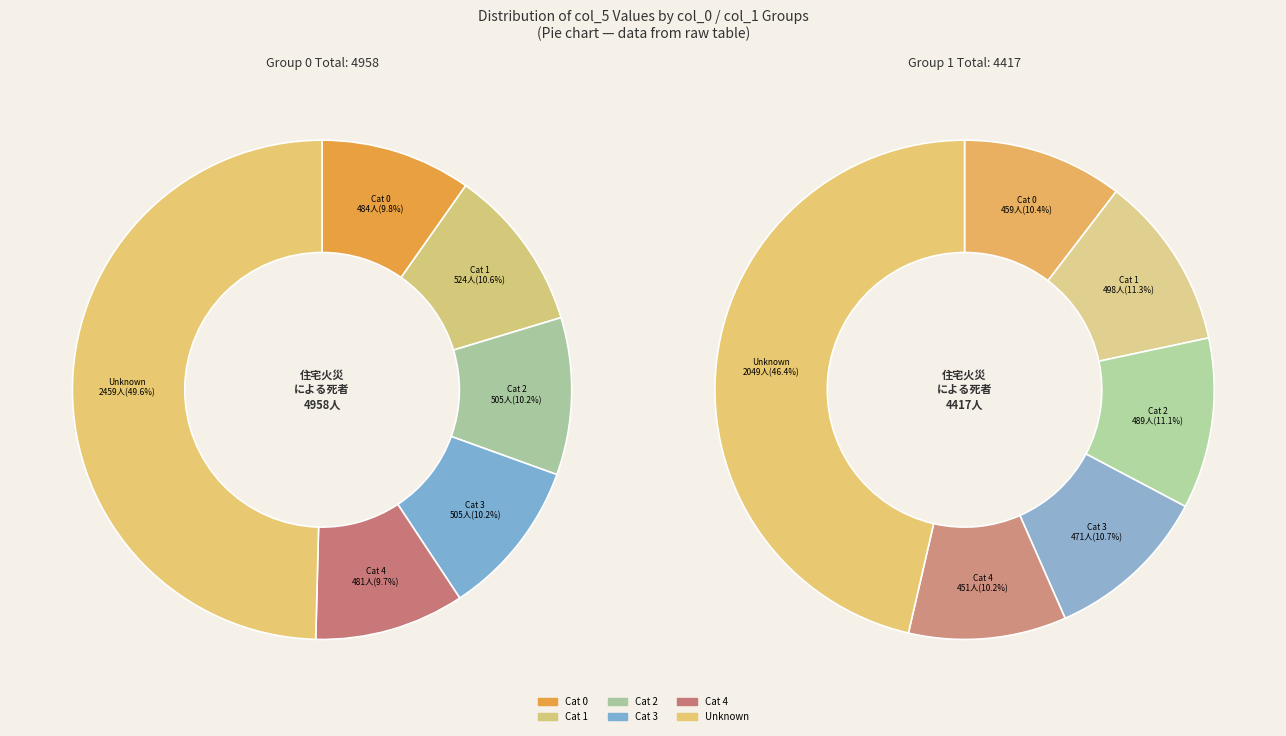

Combined, do col_0_4 and col_0_2 account for over 50%?

No